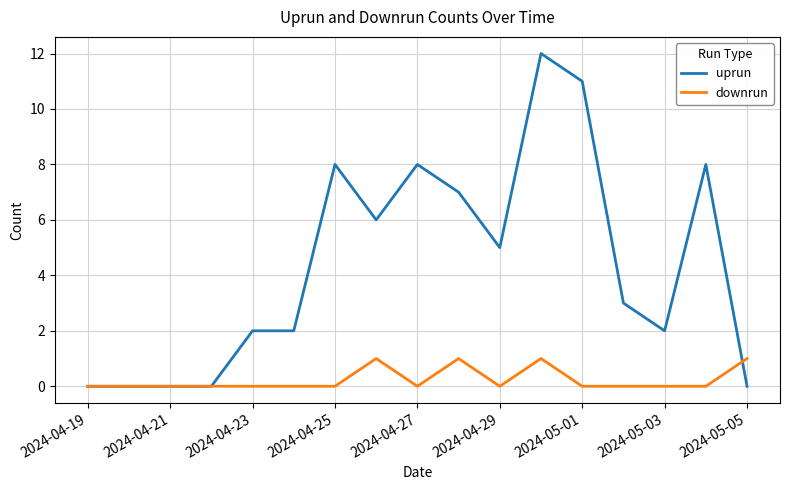

Which series has the widest spread of values?

uprun